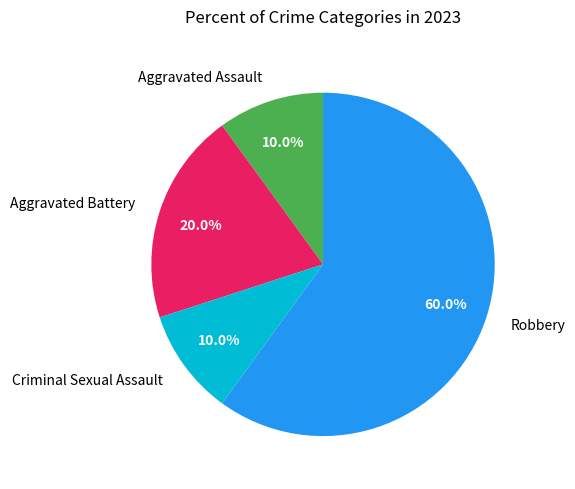

To the nearest percent, what is the combined percentage of Aggravated Battery and Aggravated Assault?

30%